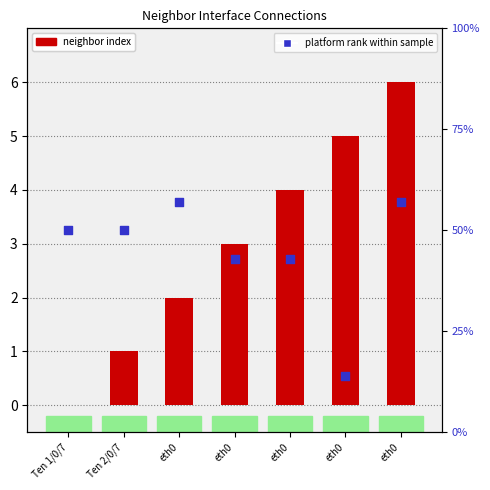

At how many categories does at least one series exceed 35?

6